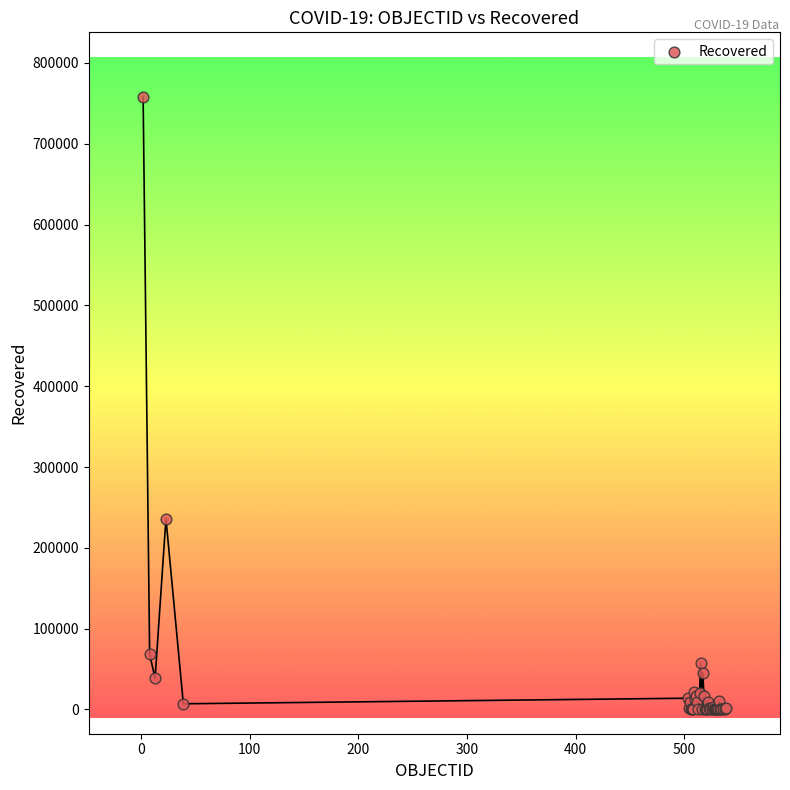

What Y value in the scatter plot is closest to 378914?

236154